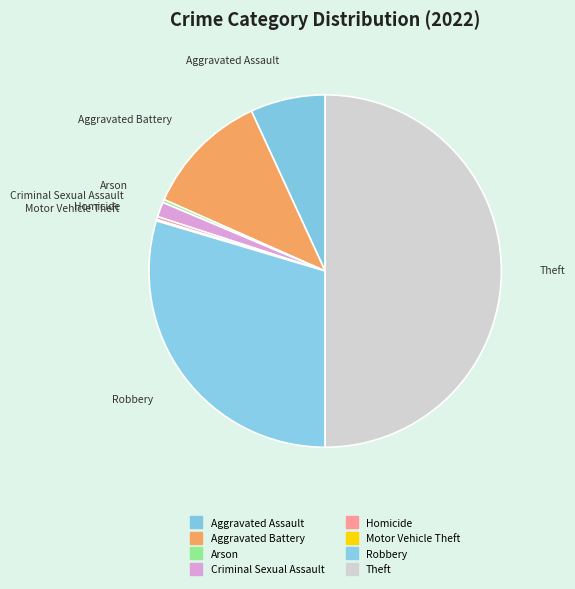

Which slice is the largest?

Theft